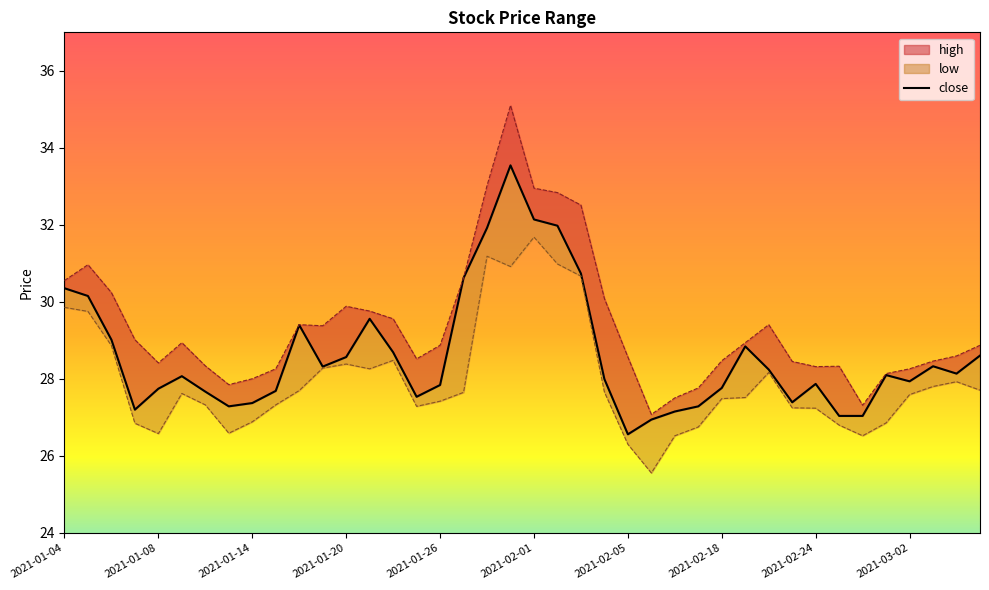

What is the sum of all low values?

1118.2